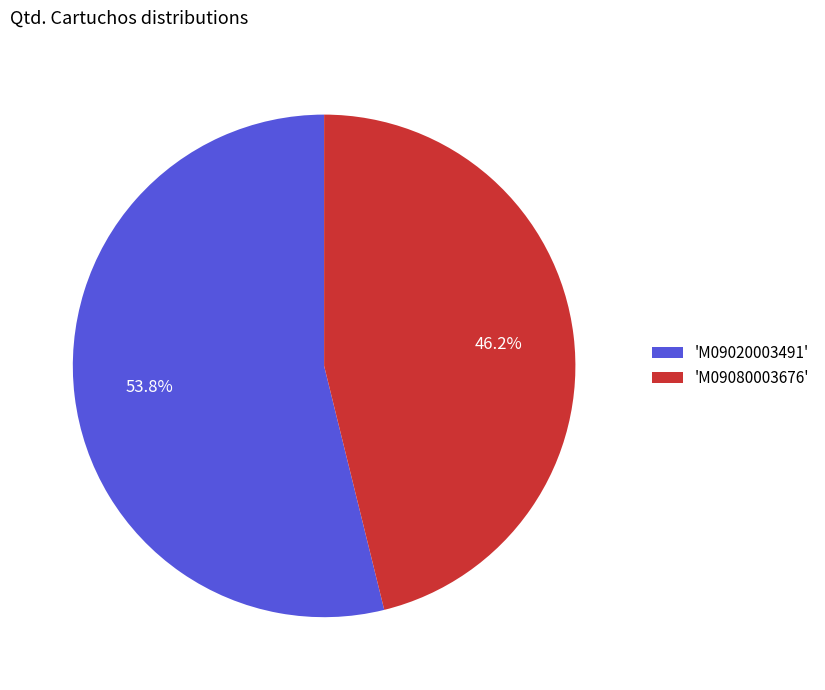

What is the largest slice in the pie chart?

'M09020003491'